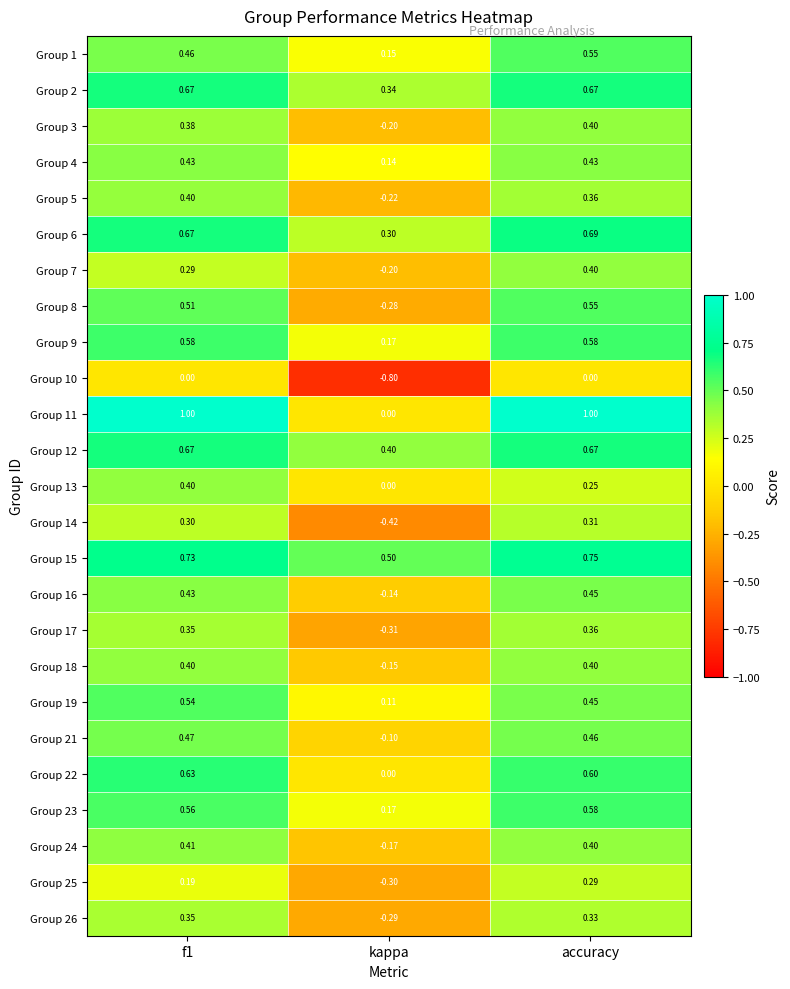

Is the value of Group 6 at accuracy greater than the value of Group 23 at kappa?

Yes